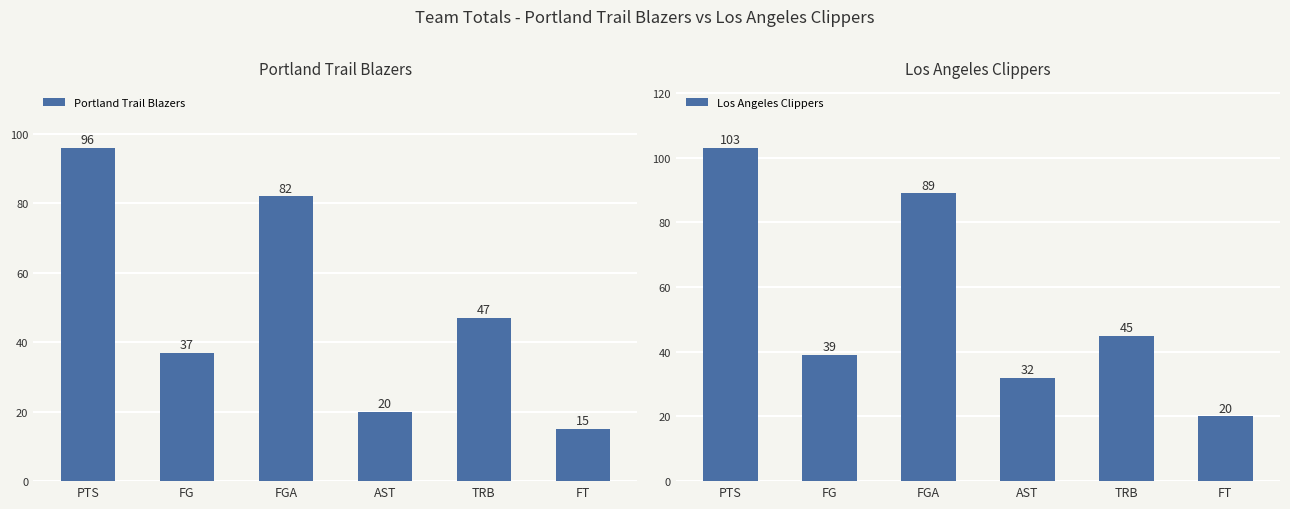

True or false: Los Angeles Clippers has a value of 43 at AST.

False